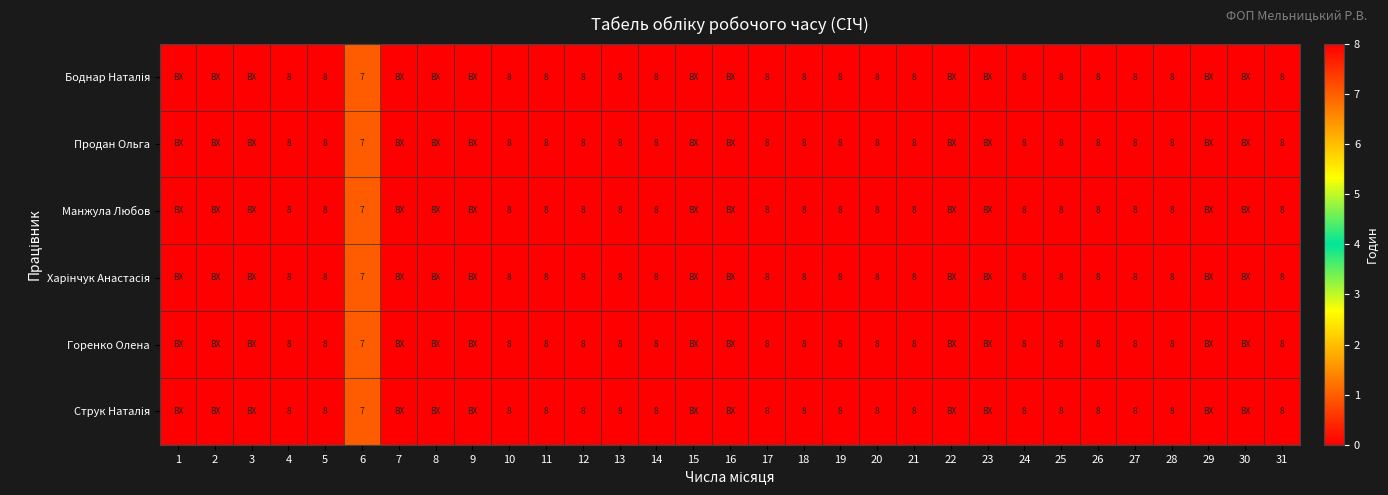

The Горенко Олена series shows 14 at 11. True or false?

False